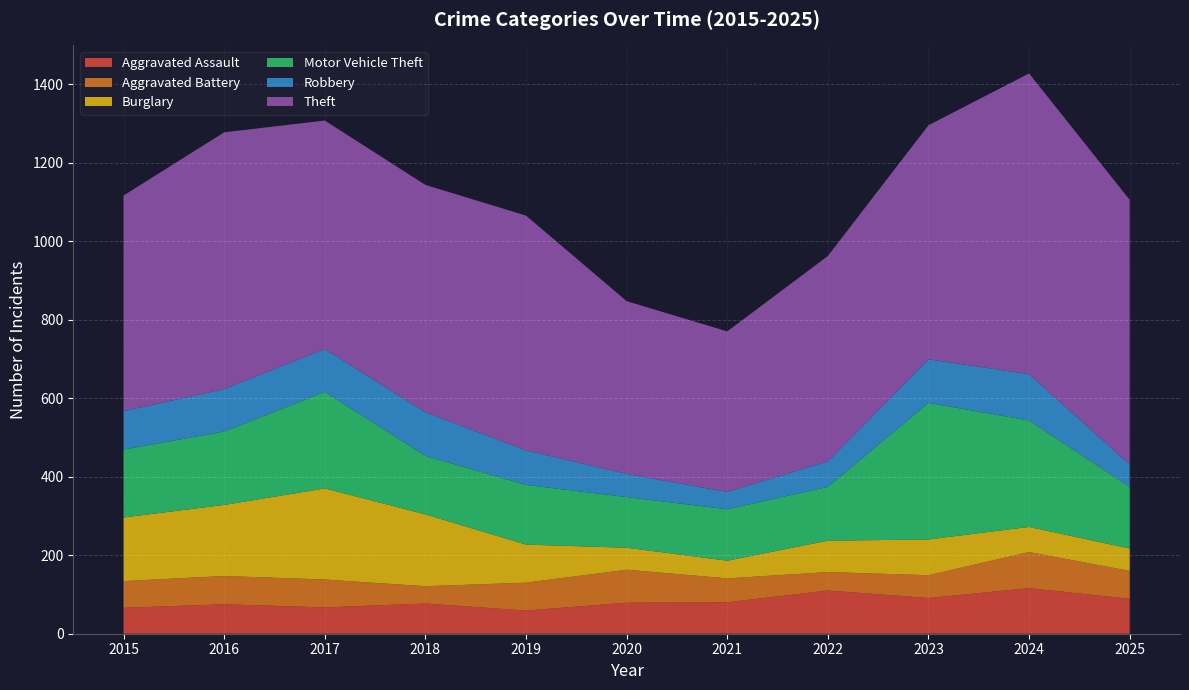

Reading right to left, list all the values displayed in this chart.

Aggravated Assault: 89	116	91	110	80	79	59	77	67	75	66
Aggravated Battery: 71	92	58	47	61	84	71	44	71	72	68
Burglary: 57	64	91	80	45	56	97	183	232	181	162
Motor Vehicle Theft: 157	271	348	137	131	129	152	149	246	187	173
Robbery: 57	118	111	65	44	59	88	111	109	108	98
Theft: 674	766	596	523	409	440	598	579	582	654	549